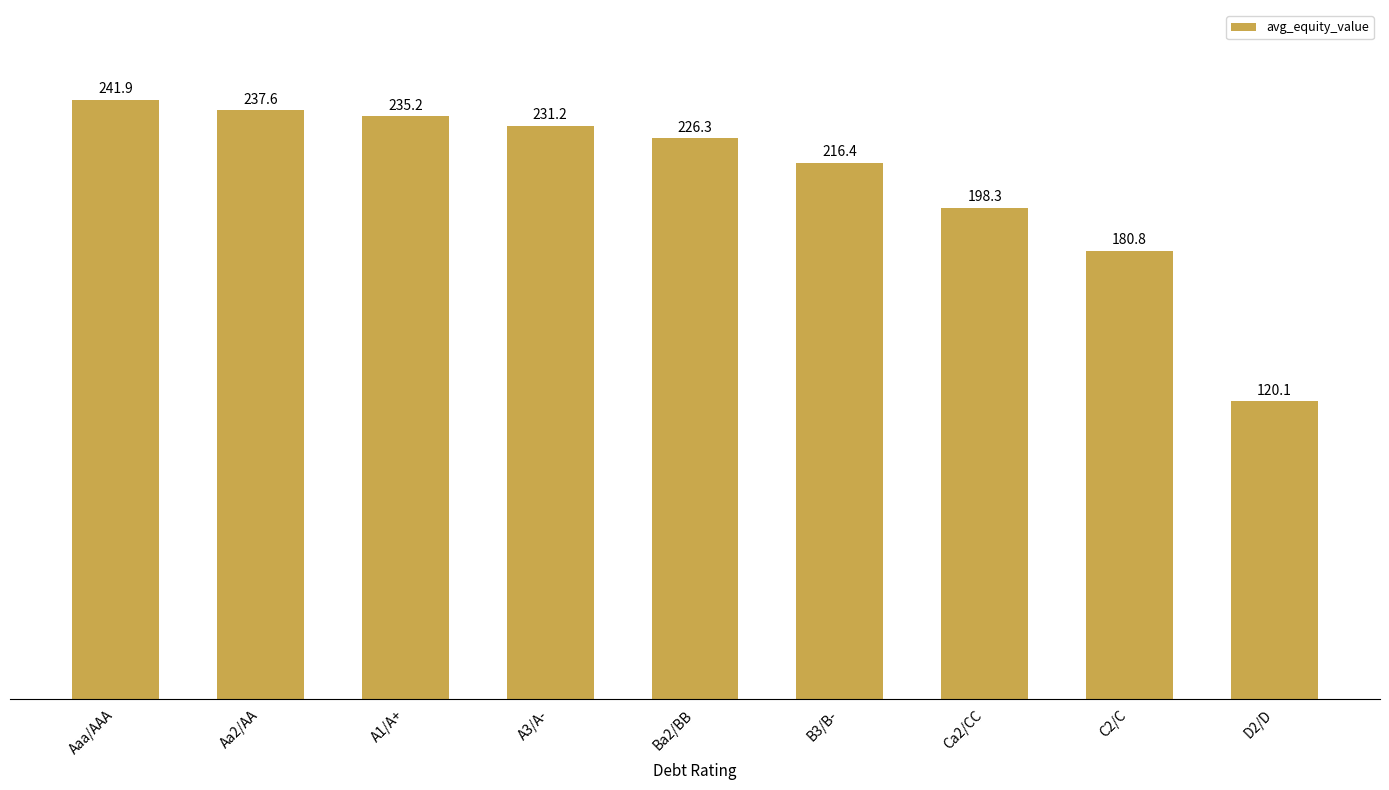

True or false: the data shows 39.5 at D2/D.

False